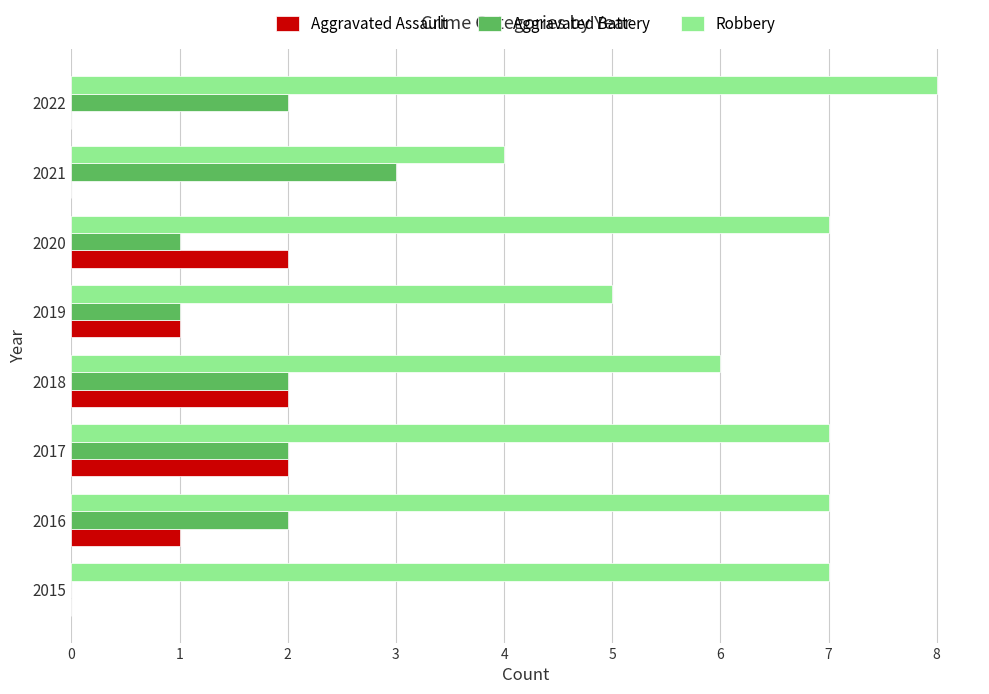

Which series has the largest total across all categories?

Robbery